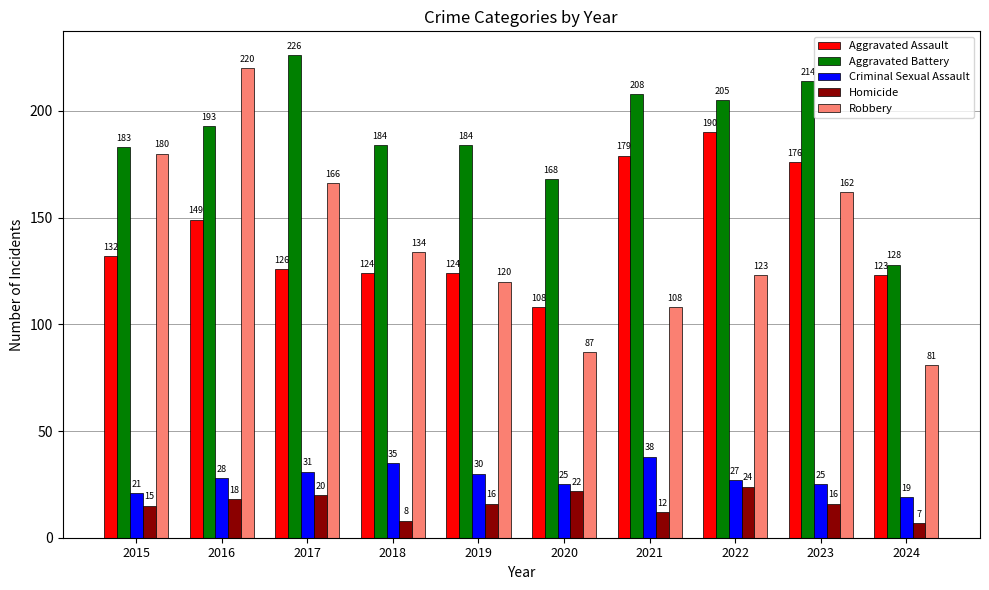

Rank the series at 2018 from lowest to highest value.

Homicide, Criminal Sexual Assault, Aggravated Assault, Robbery, Aggravated Battery